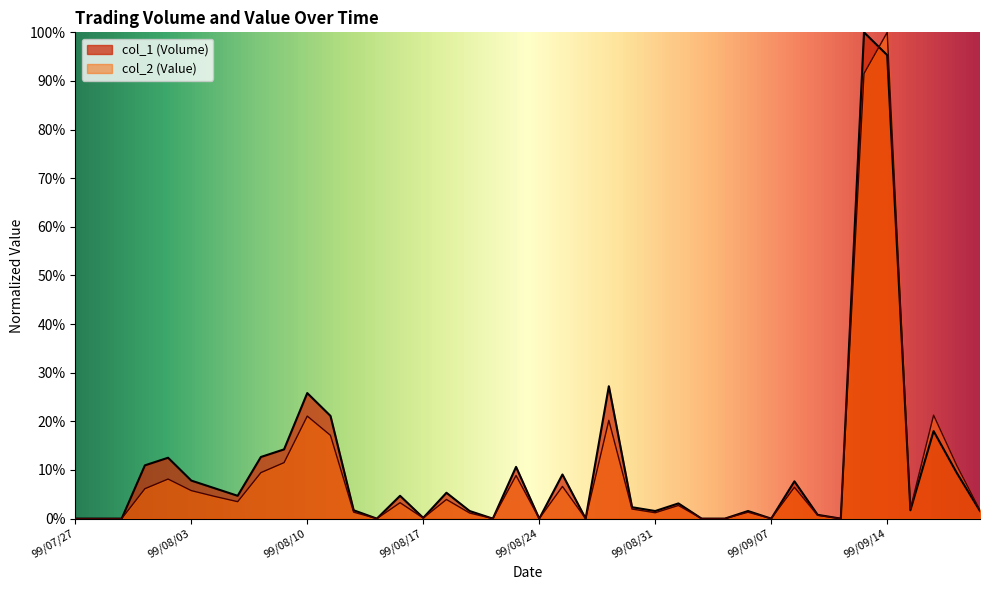

The col_2 (Value) series shows 0.3 at 99/09/16. True or false?

False